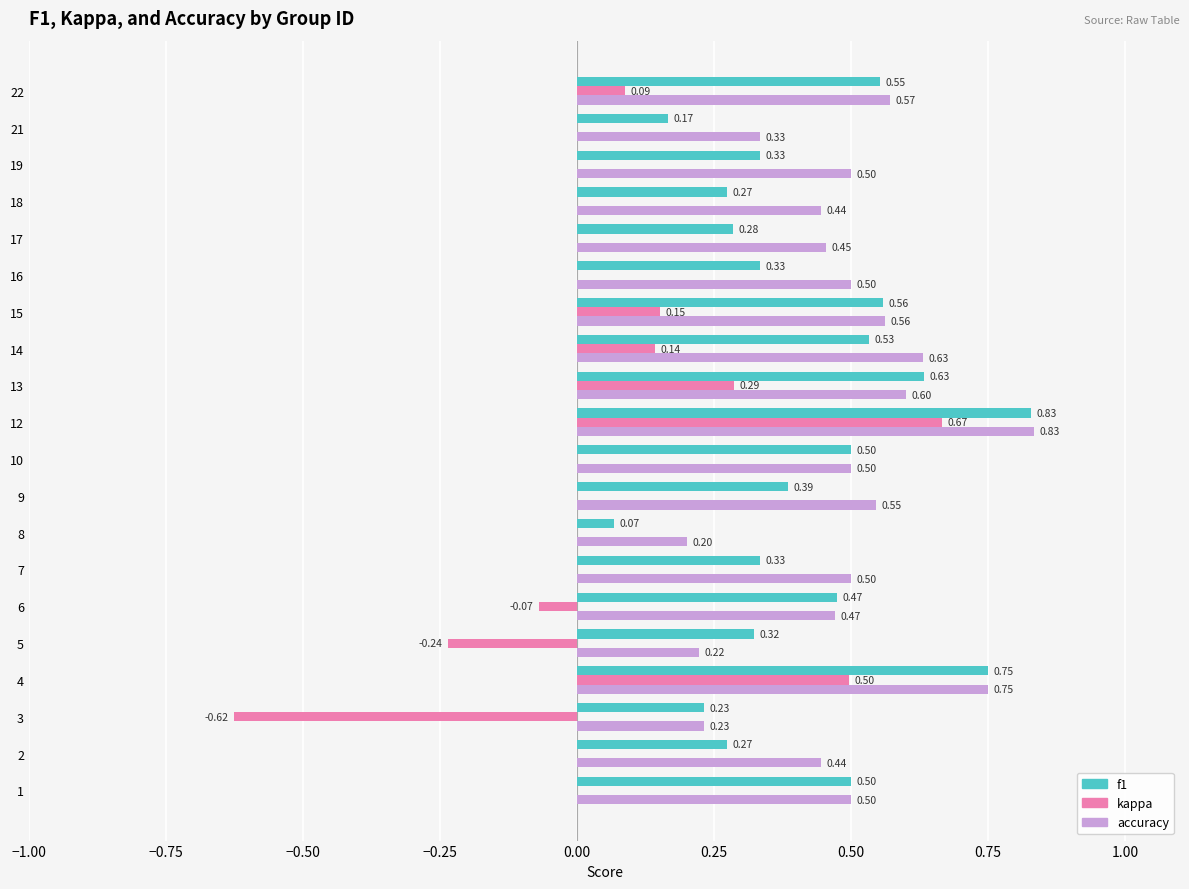

Between 5 and 16, which series saw the biggest shift?

accuracy